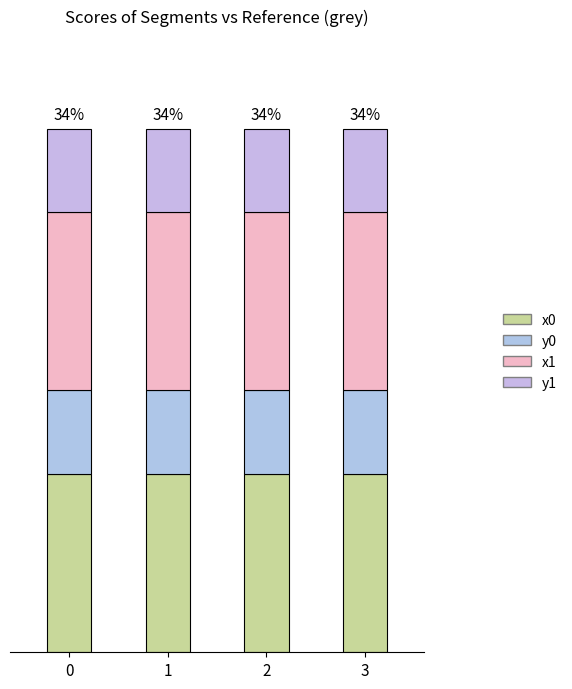

At which label does x0 reach its peak?

2